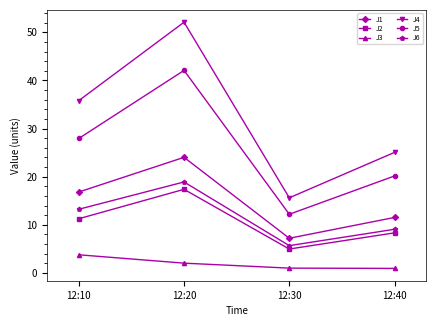

Where does the J3 series first go above 2?

12:10